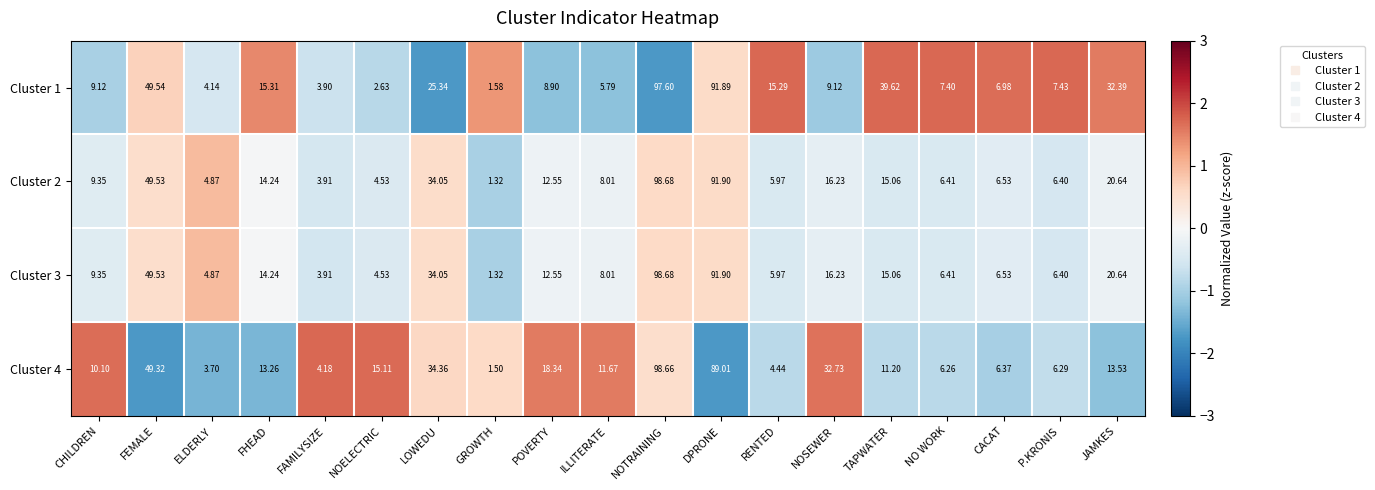

How many data points does each series have?

19